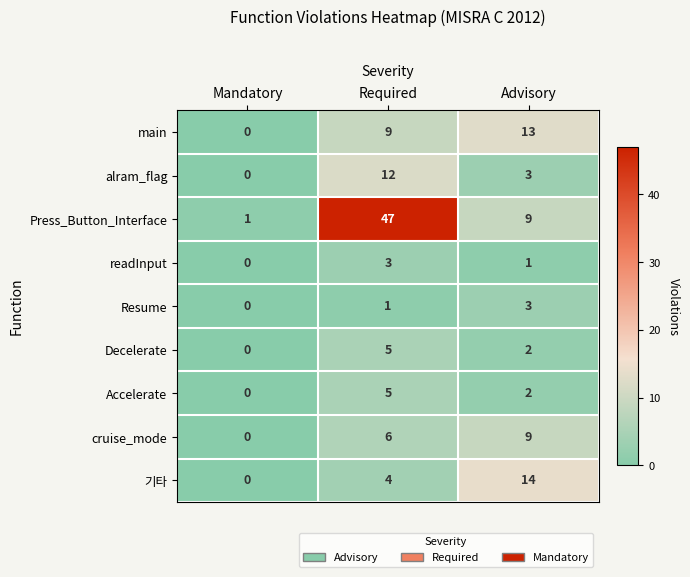

Which series has the largest total across all categories?

Press_Button_Interface